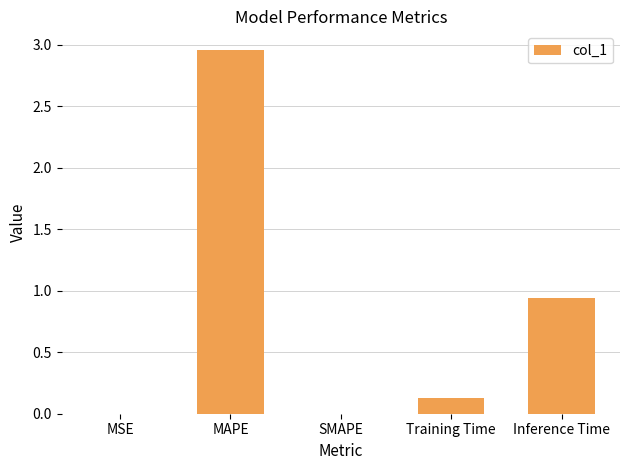

The value at Training Time is 0.0. True or false?

False